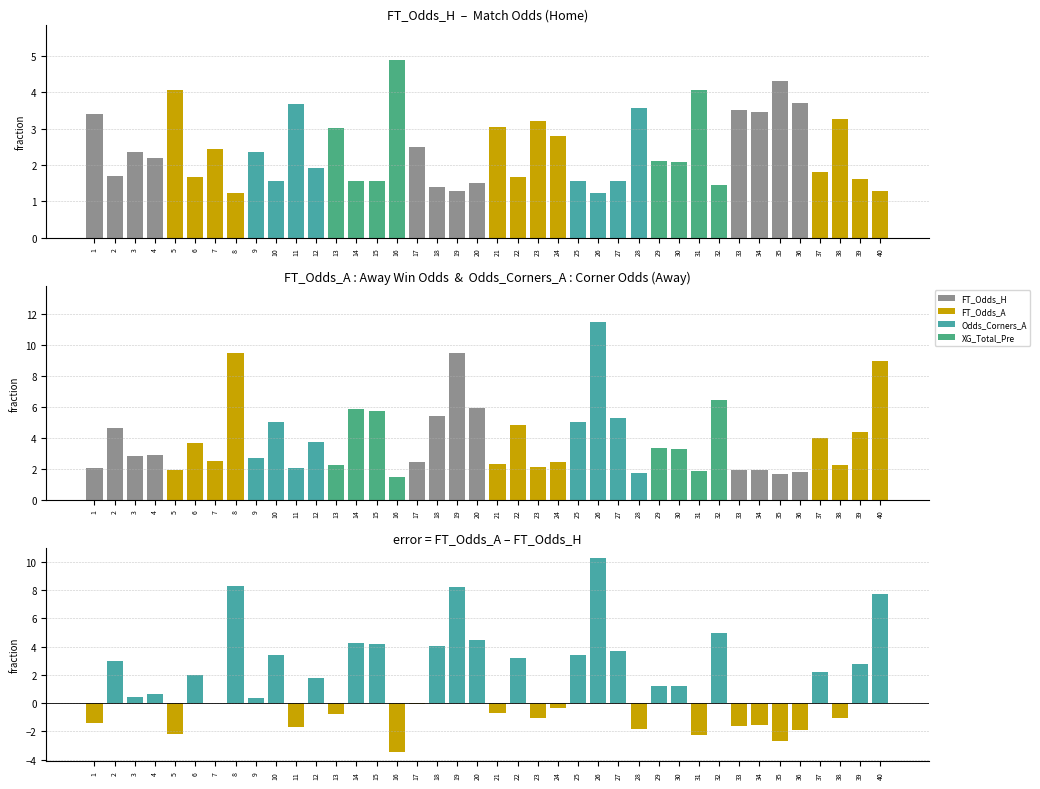

Which series changed the most between 1 and 28?

FT_Odds_A - FT_Odds_H